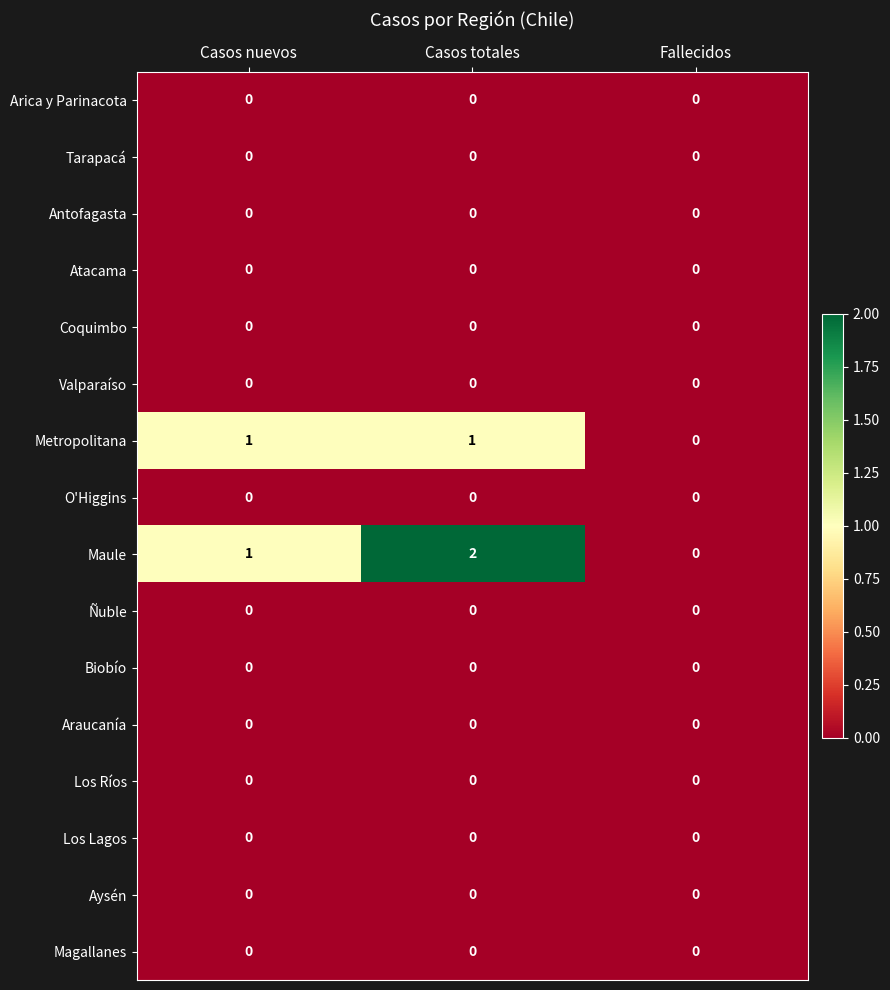

What is the spread (max minus min) of values at Casos nuevos?

1